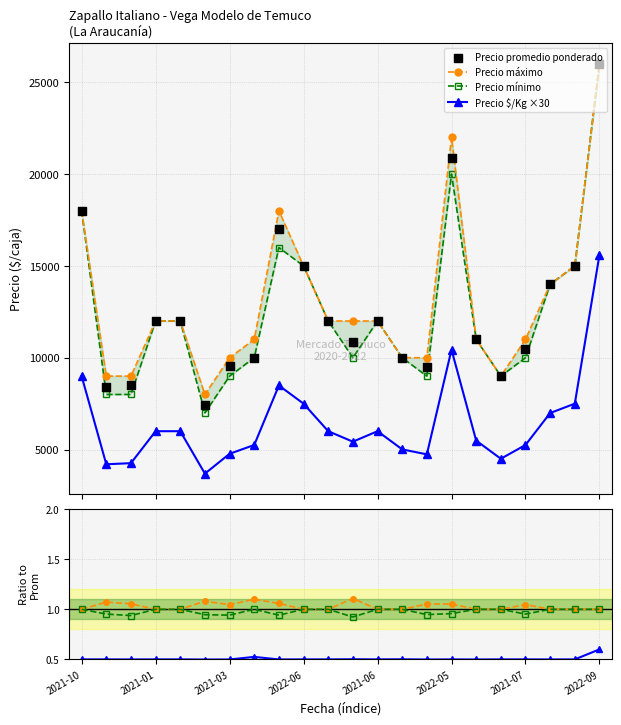

Which series has the widest spread of Y values?

Precio promedio ponderado